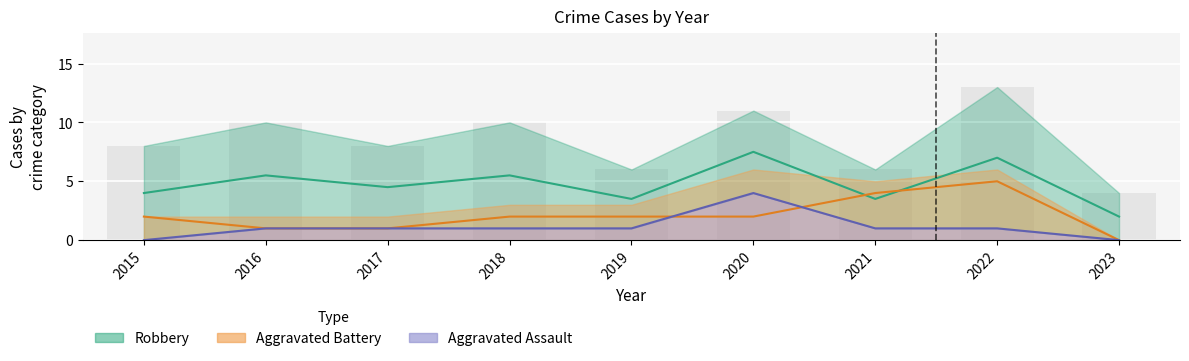

True or false: Aggravated Battery has a value of 3 at 2021.

False